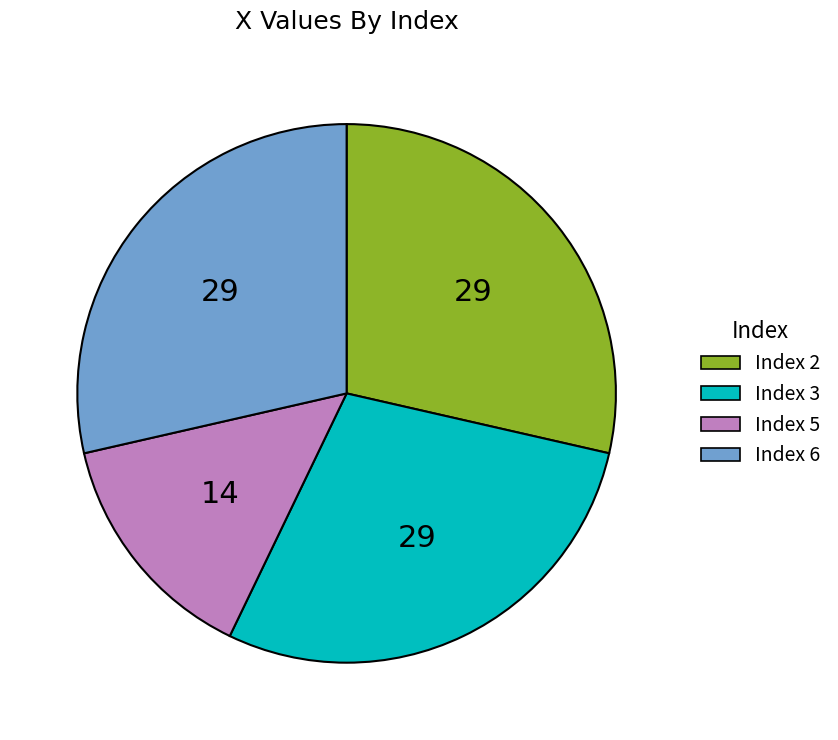

Does any single category account for the majority?

No